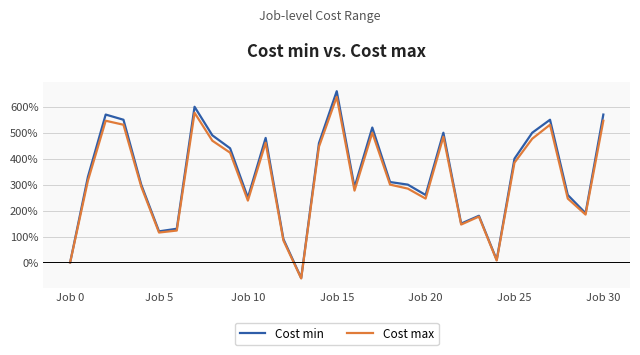

Which series has the largest range (max minus min)?

Cost min